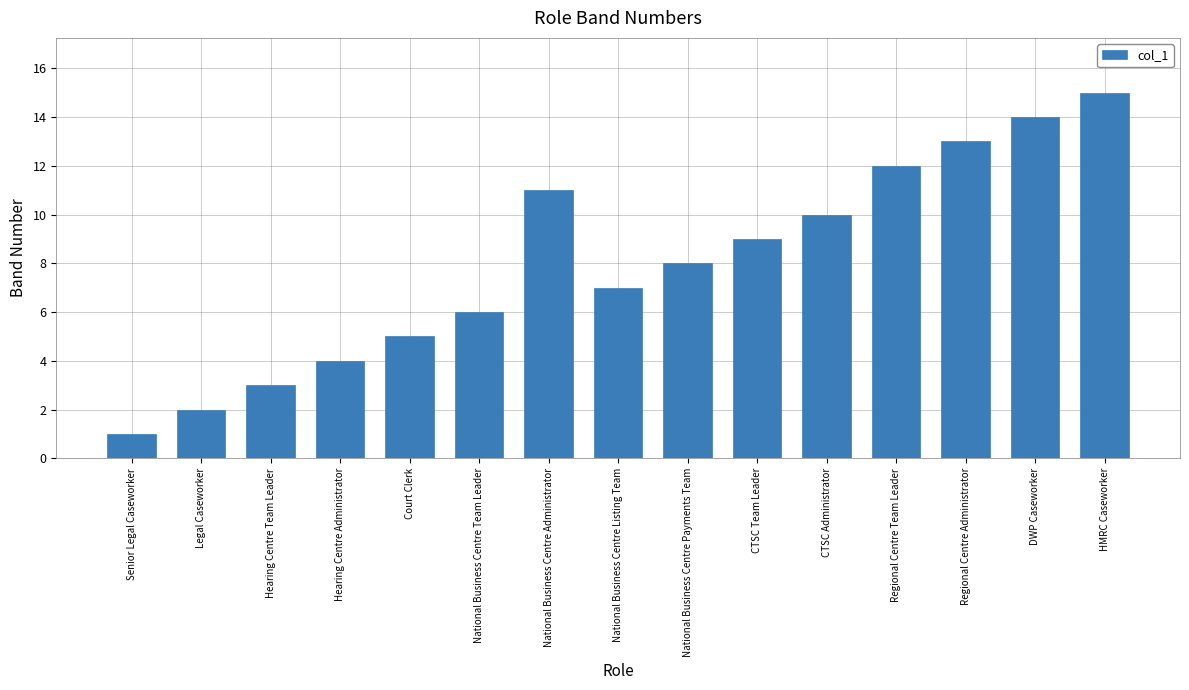

How many data points does each series have?

15